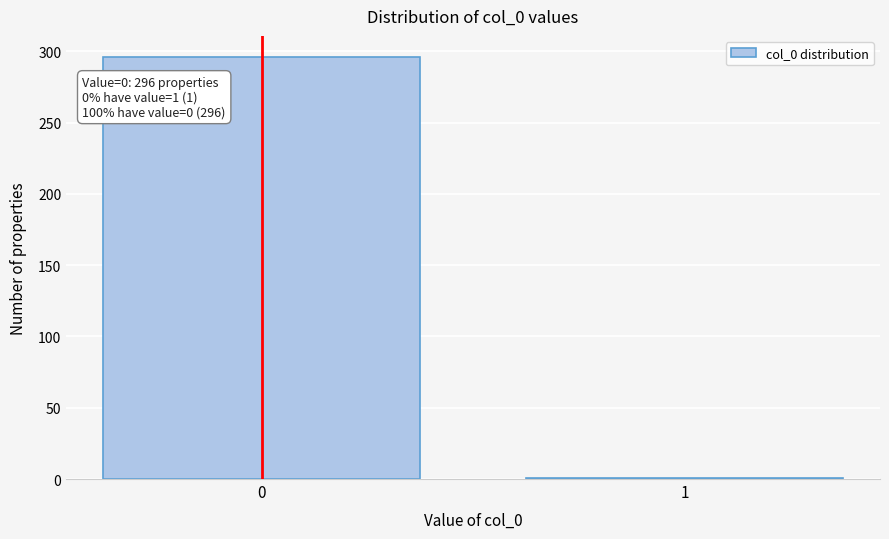

Reading left to right, transcribe all the data shown in this chart.

0=296	1=1